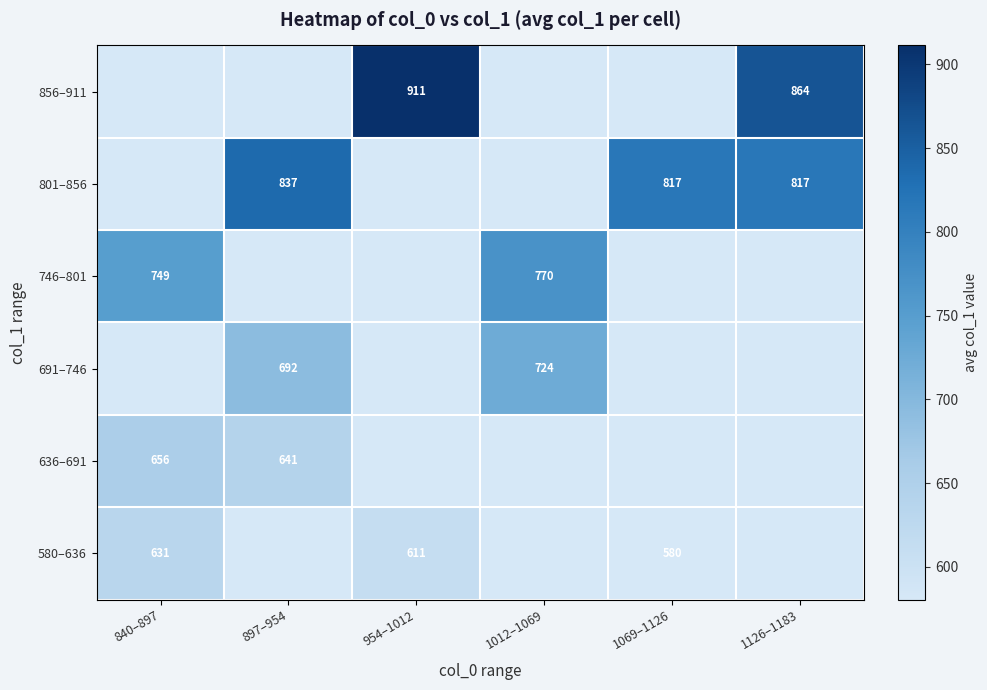

What is the difference between the 746–801 values at 1012–1069 and 840–897?

21